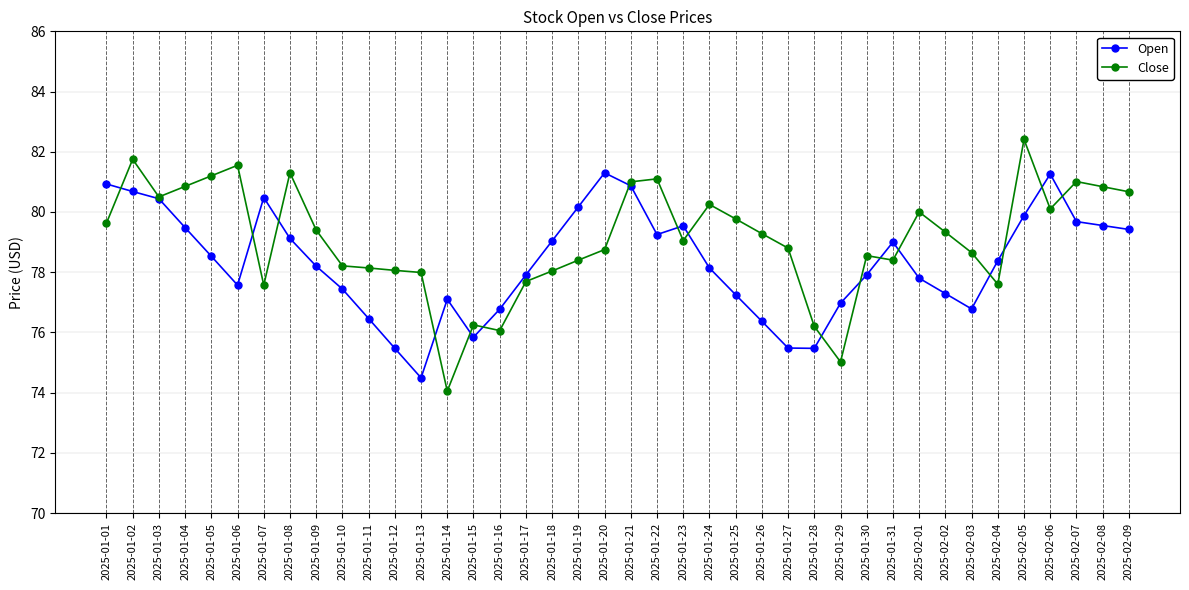

What is the difference between the highest and lowest values at 2025-01-26?

2.9